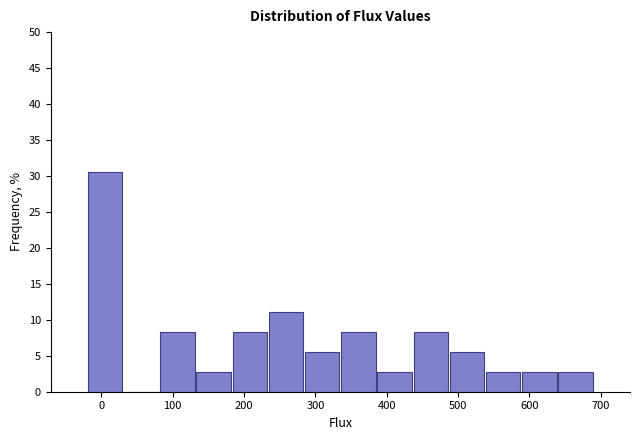

Reading left to right, list every bar in this chart as the range it spans on the x-axis followed by its height. Neither the bar edges nor the heights are printed on the chart, so give them approximately, as read against the axes.

-20 to 30: 30.5
30 to 80: 0
80 to 130: 8.5
130 to 180: 3.0
180 to 230: 8.5
230 to 280: 11.0
280 to 330: 5.5
330 to 390: 8.5
390 to 440: 3.0
440 to 490: 8.5
490 to 540: 5.5
540 to 590: 3.0
590 to 640: 3.0
640 to 690: 3.0